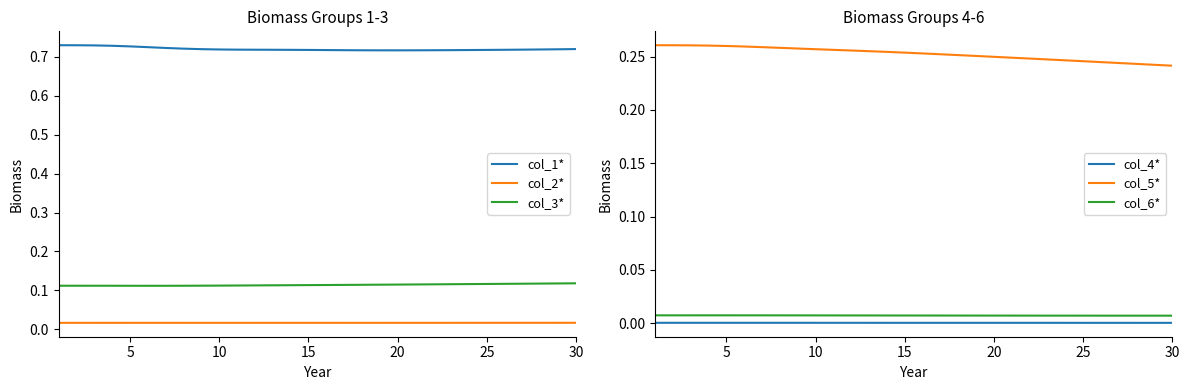

In col_2*, how many points are higher than both neighbors (excluding endpoints)?

1